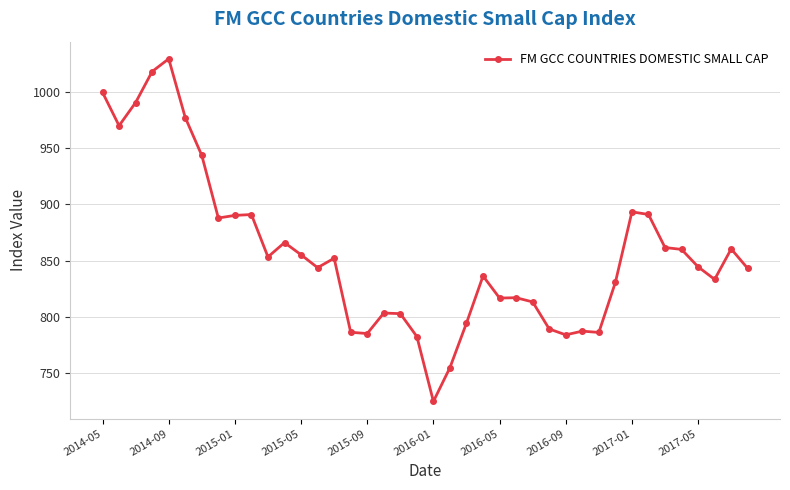

True or false: there are more than 2 points higher than both neighbors.

True